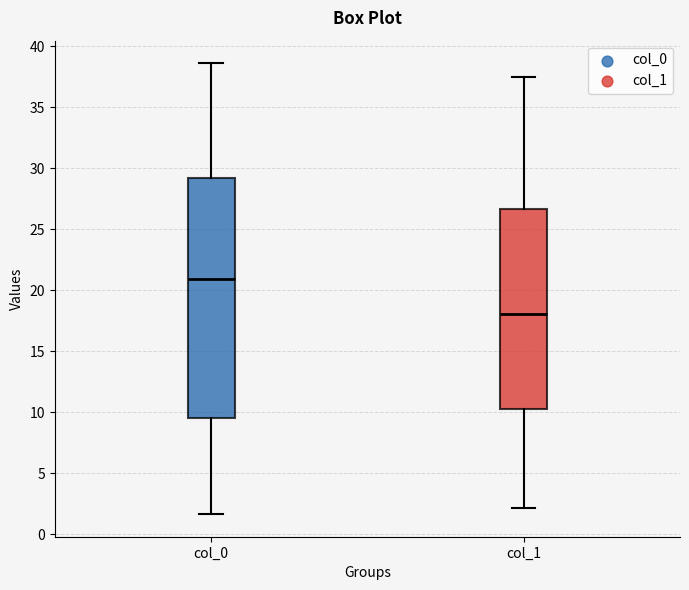

Which box has the highest median line?

col_0